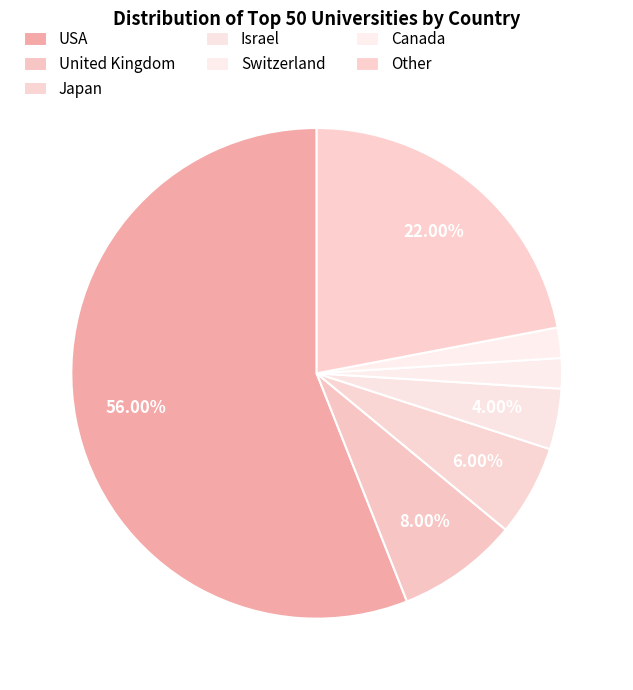

Which category has the smallest portion of the pie?

Switzerland